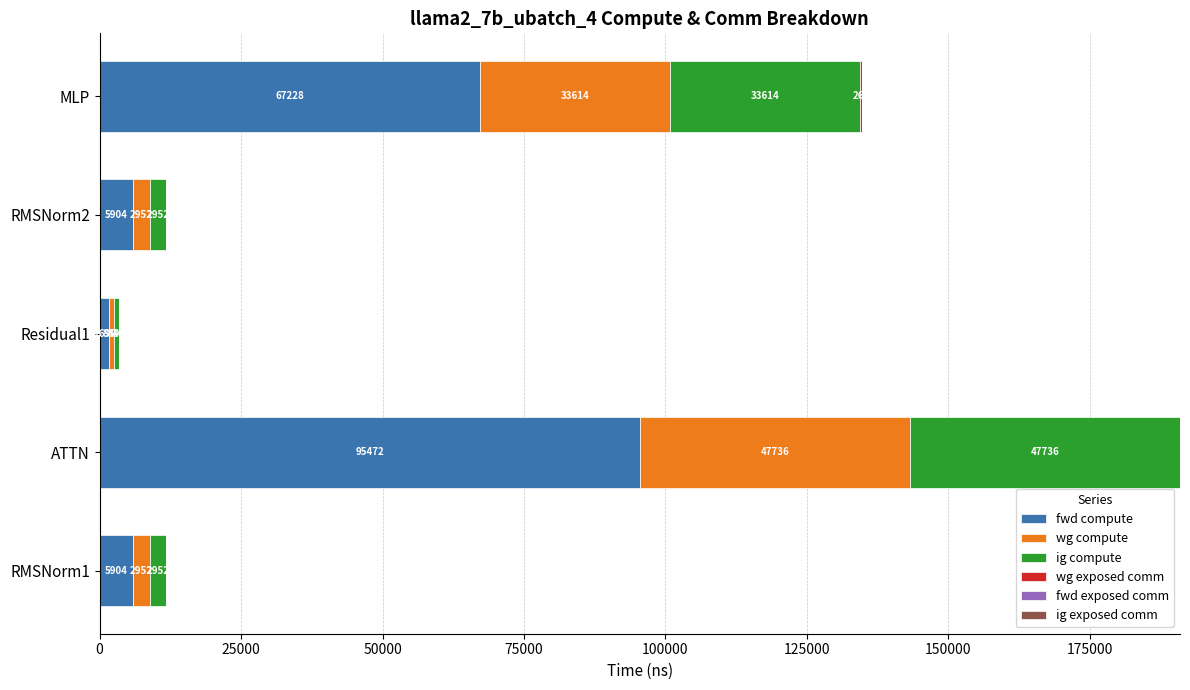

Which category has the highest value in the fwd compute series?

ATTN